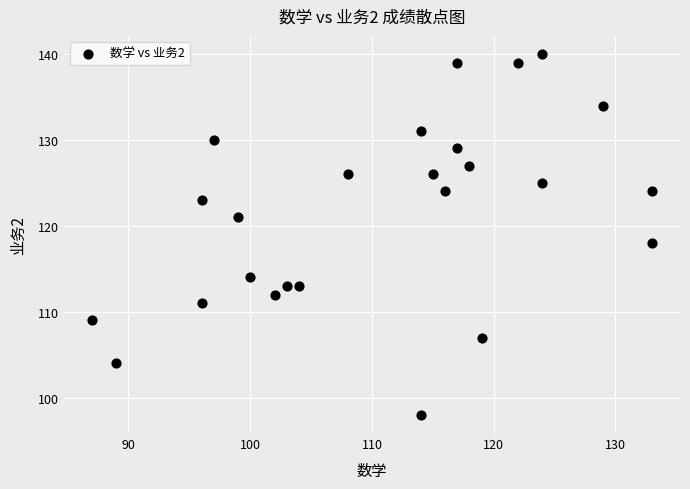

What Y value in the scatter plot is closest to 119?

118